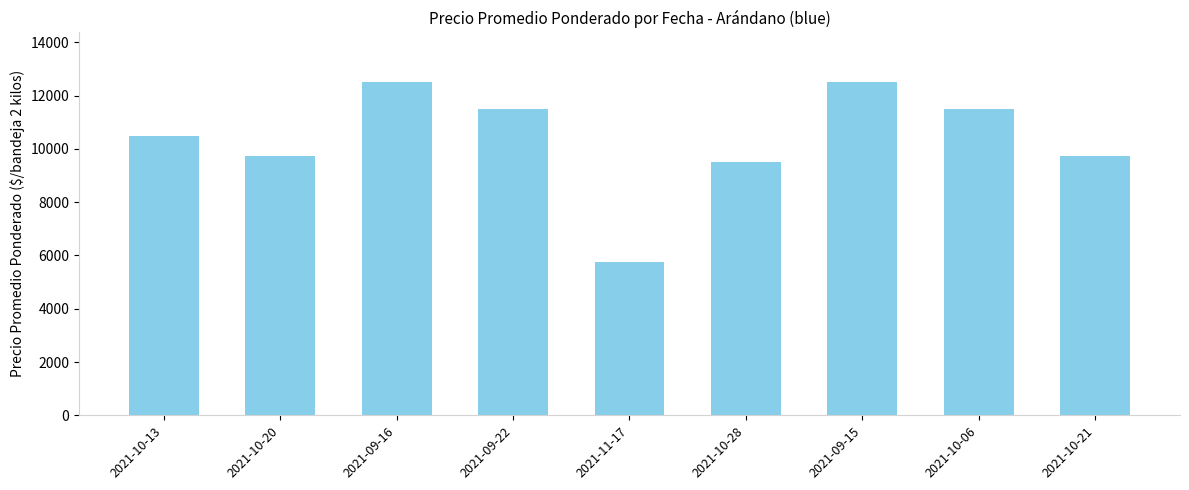

The chart shows a value of 3581 at 2021-10-28. True or false?

False